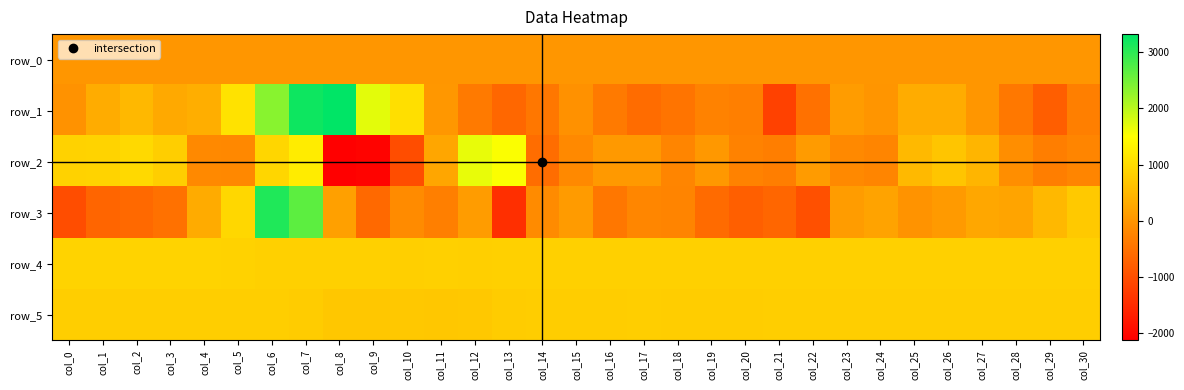

What is the spread (max minus min) of values at col_22?

1810.0